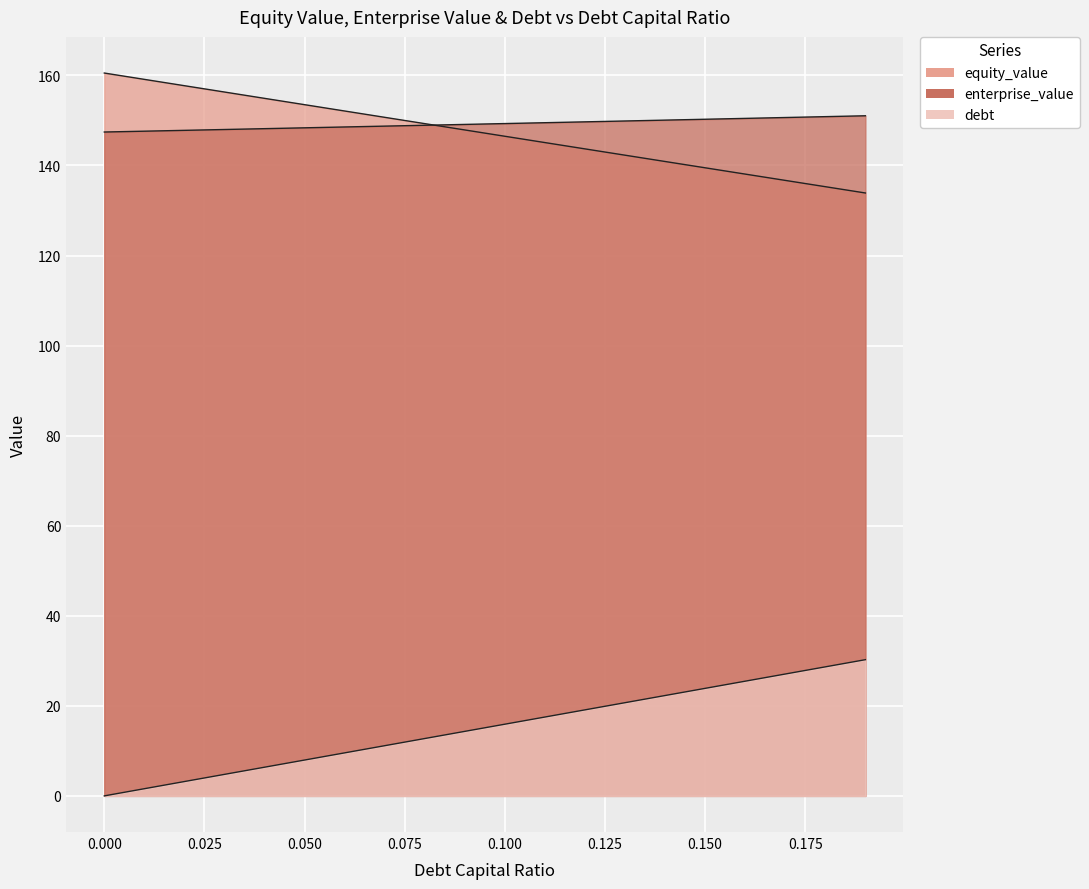

True or false: debt and equity_value cross at least once.

False